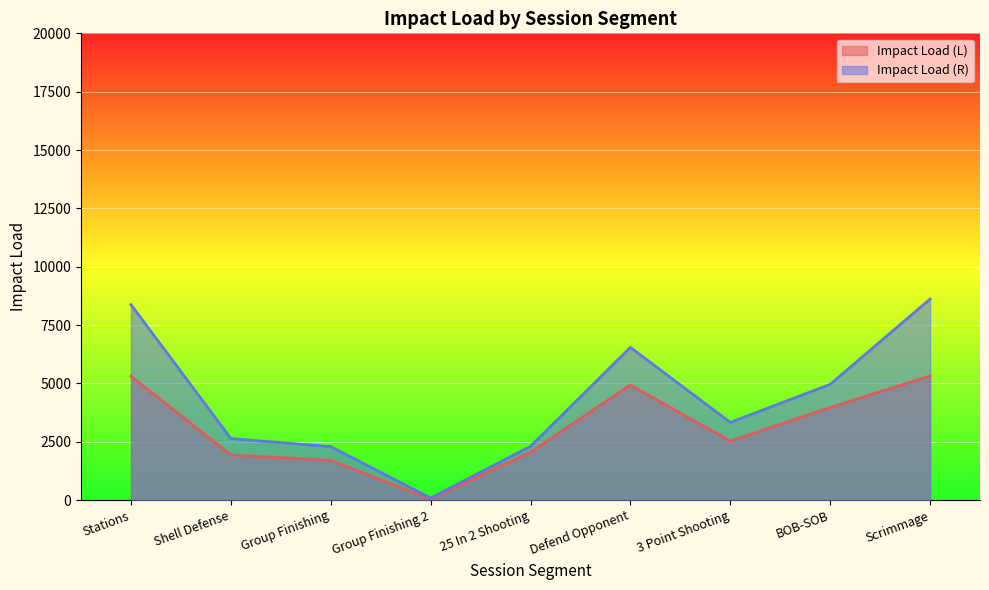

At which label is Impact Load (L) closest to 2674?

3 Point Shooting